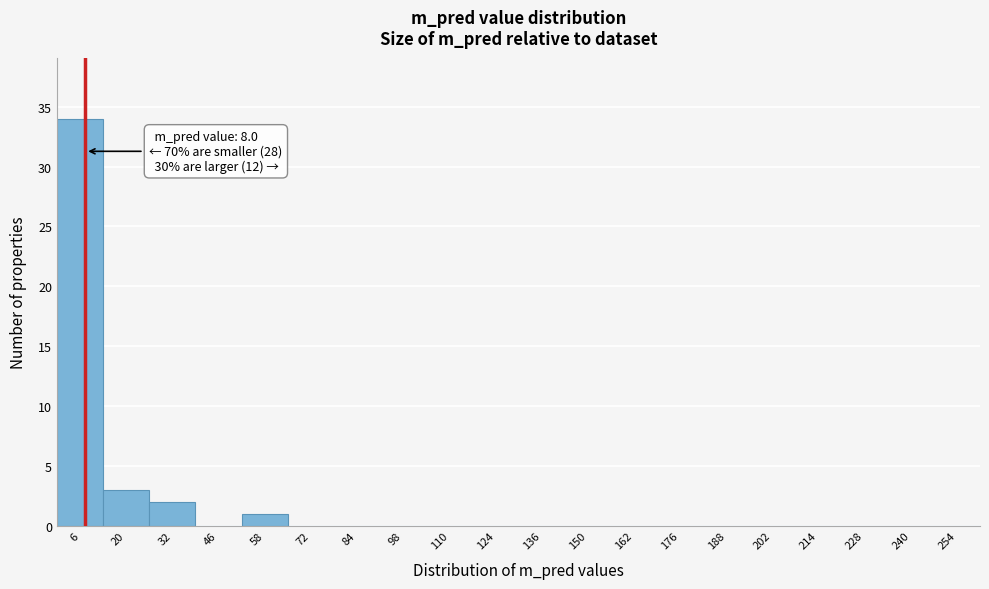

Which range on the x-axis has the tallest bar?

0 to 13